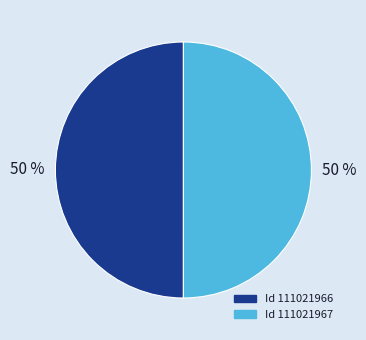

Count the number of slices in the pie.

2